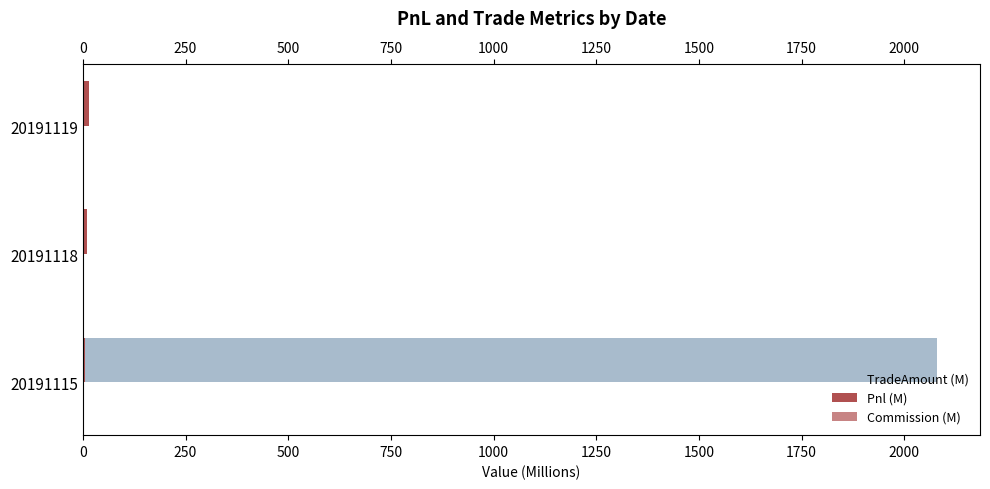

Which has a higher value, 20191119 or 20191118?

20191119